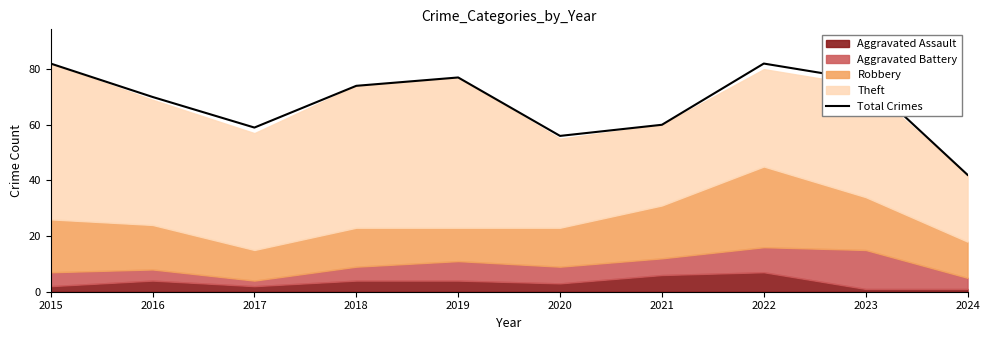

At which category does the chart reach its peak across all series?

2015